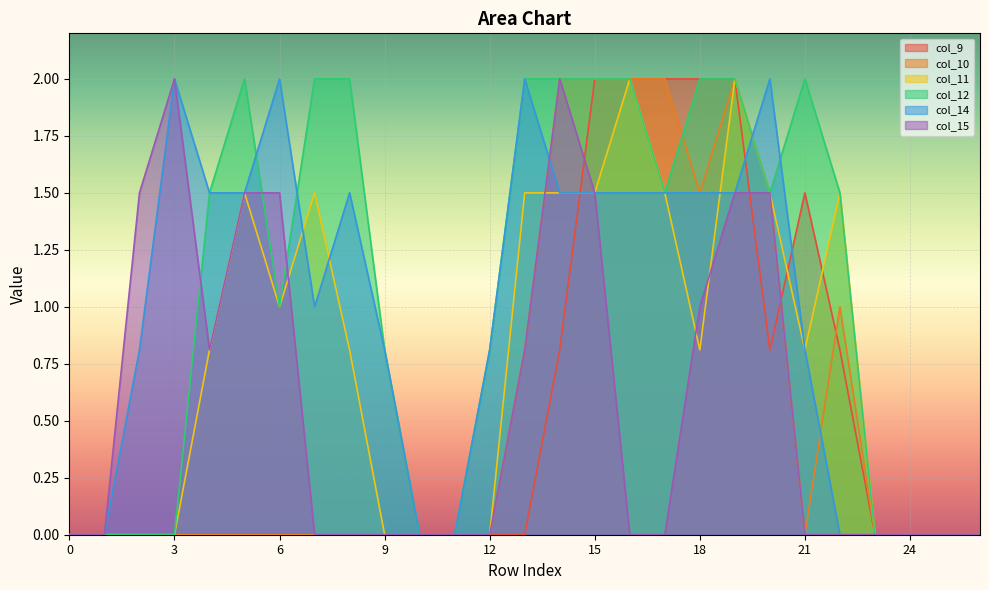

How many lines are shown in the chart?

6